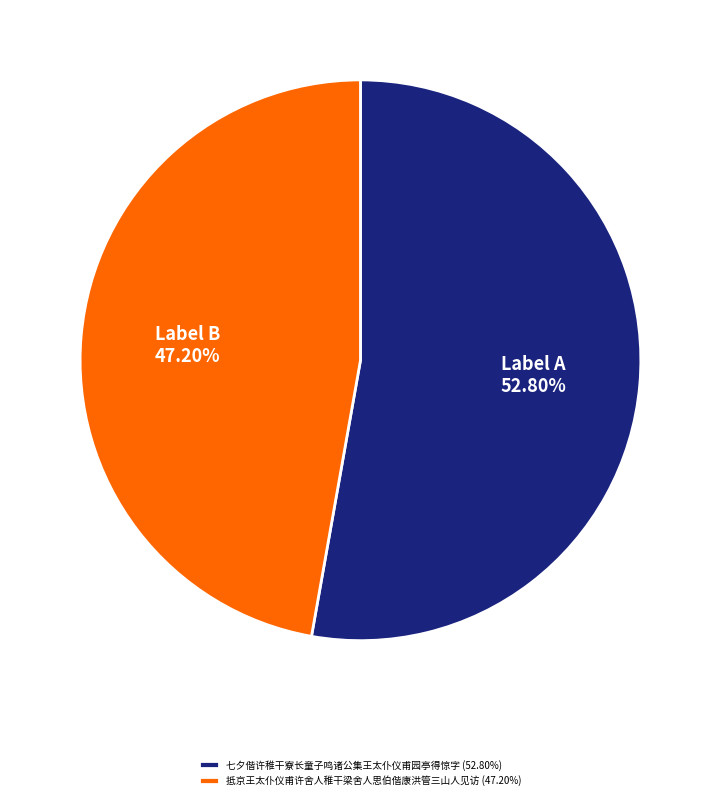

Which category has the biggest portion of the pie?

七夕偕许稚干寮长童子鸣诸公集王太仆仪甫园亭得惊字